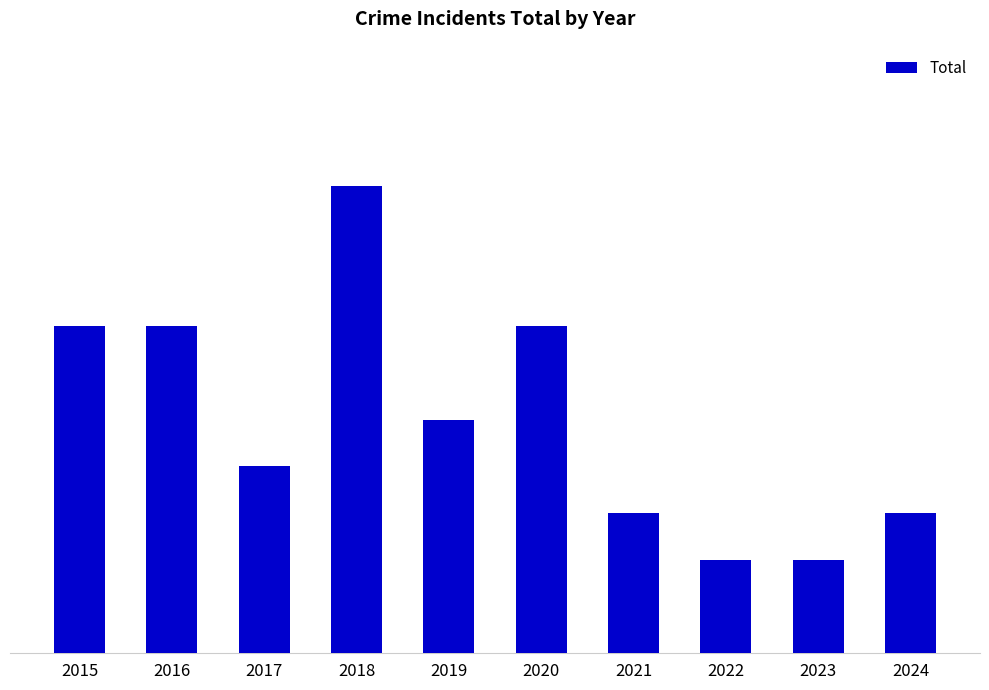

Which category has the lowest value across all series?

2022